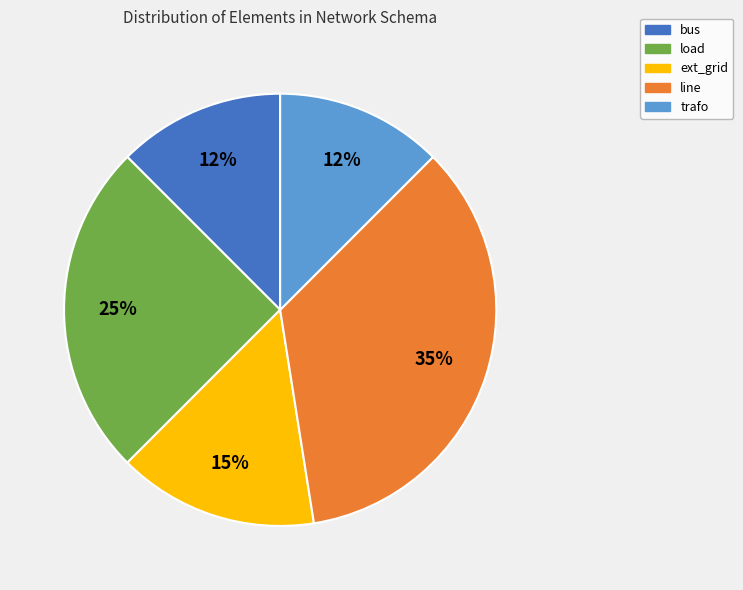

Is there any slice that represents more than half of the pie?

No